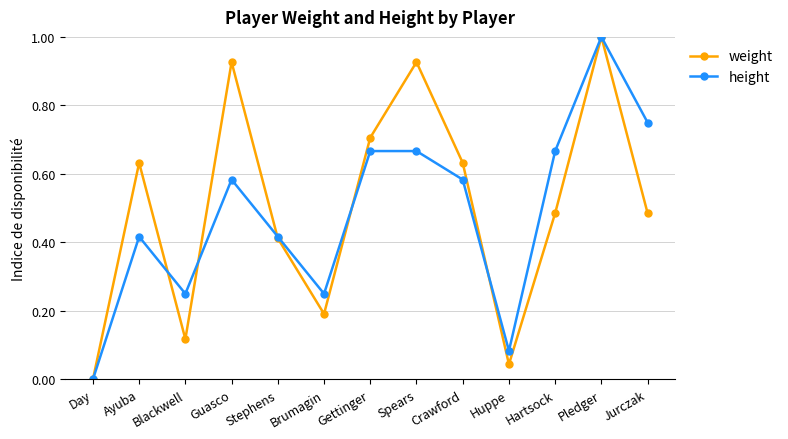

How many lines are shown in the chart?

2